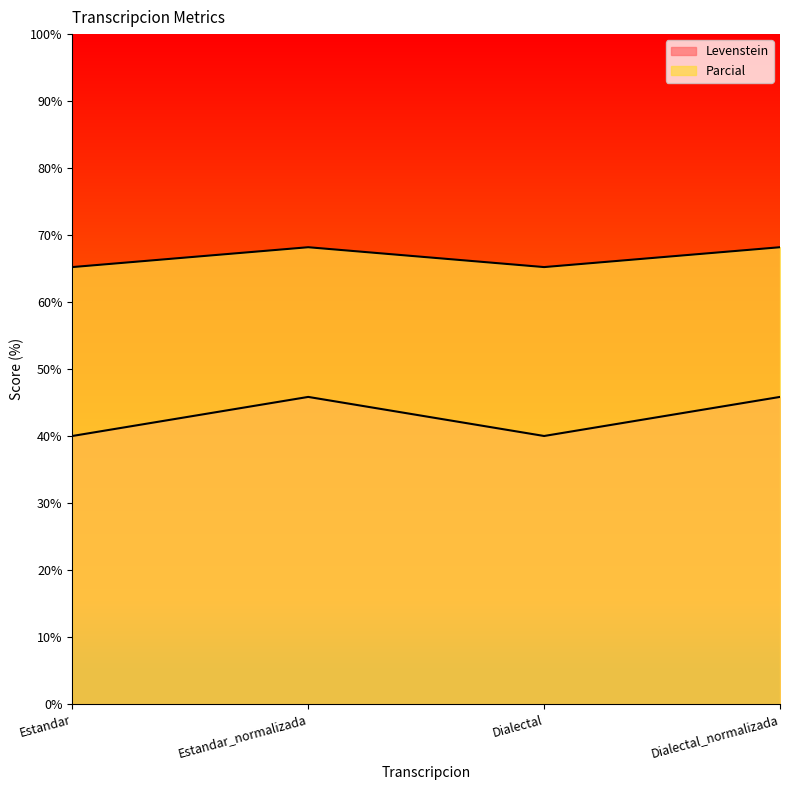

In Levenstein, how many points are higher than both neighbors (excluding endpoints)?

1